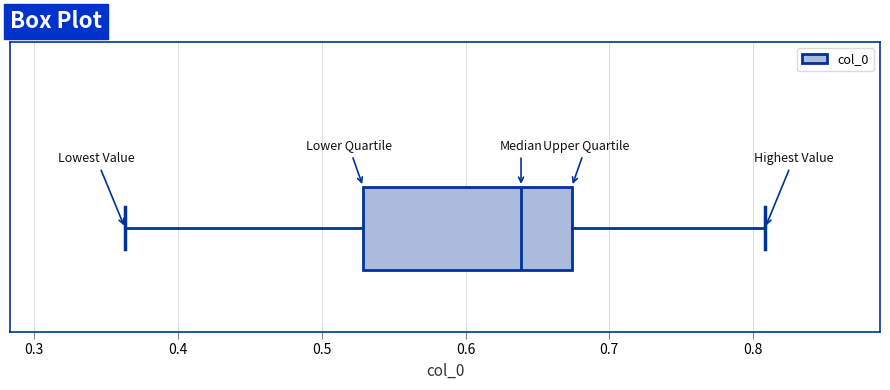

Read this box plot against the x-axis: the position of the median line, the range covered by the box, and the ends of both whiskers. The values are not printed on the chart, so give them approximately, as read against the axis.

median 0.64, box 0.53 to 0.67, whiskers 0.36 to 0.81